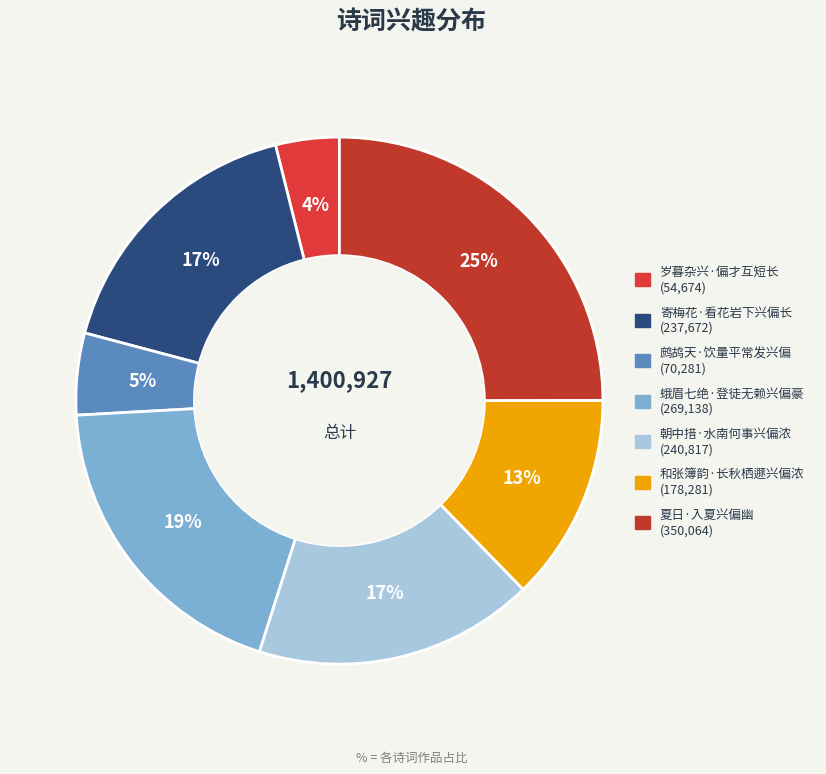

Rank the categories by value from highest to lowest.

夏日·入夏兴偏幽, 蛾眉七绝·登徒无赖兴偏豪, 朝中措·水南何事兴偏浓, 寄梅花·看花岩下兴偏长, 和张簿韵·长秋栖遯兴偏浓, 鹧鸪天·饮量平常发兴偏, 岁暮杂兴·偏才互短长